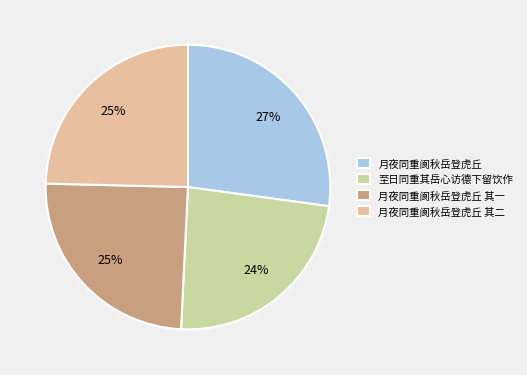

Which has a higher value, 月夜同重阆秋岳登虎丘 其一 or 至日同重其岳心访德下留饮作?

月夜同重阆秋岳登虎丘 其一